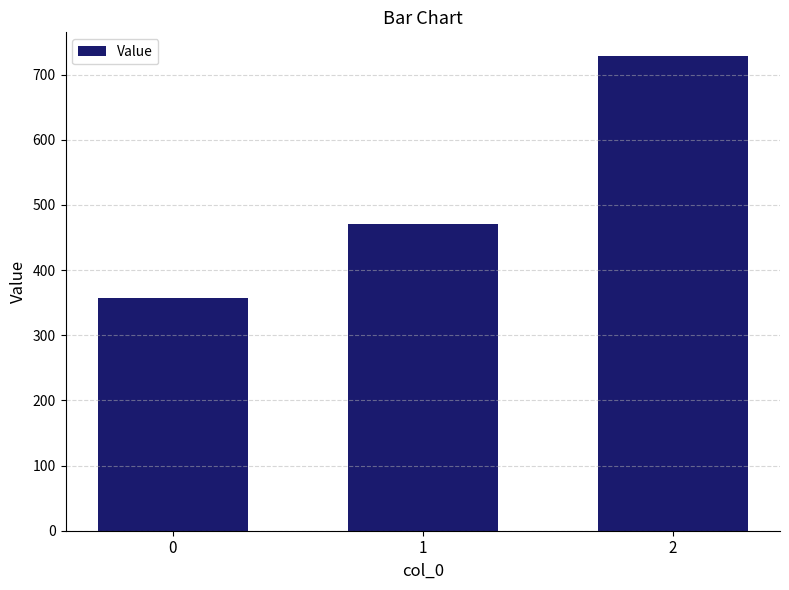

What is the change in value from 0 to 2?

+371.4